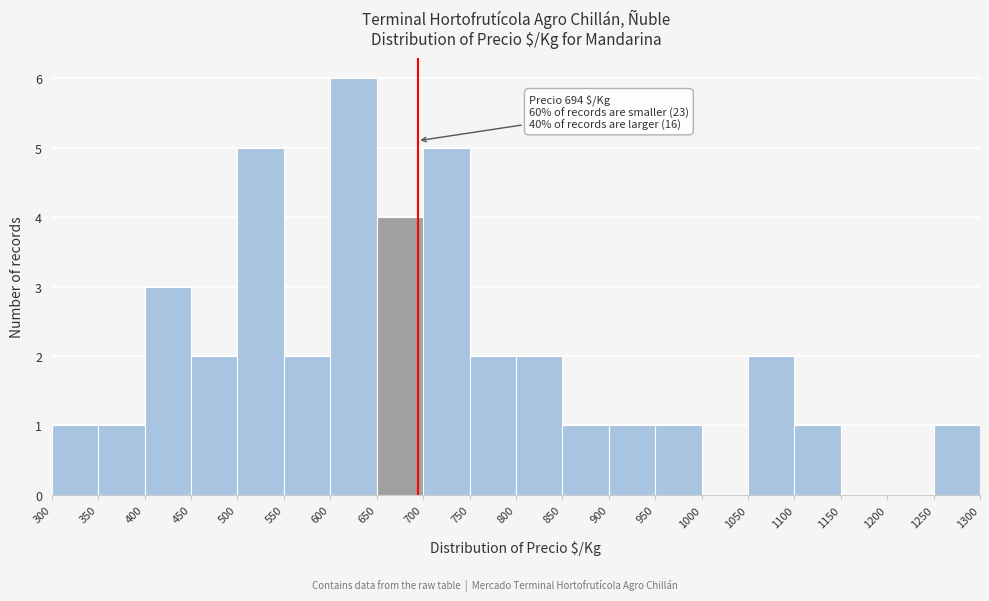

Over which range of the x-axis is the bar tallest?

600 to 650